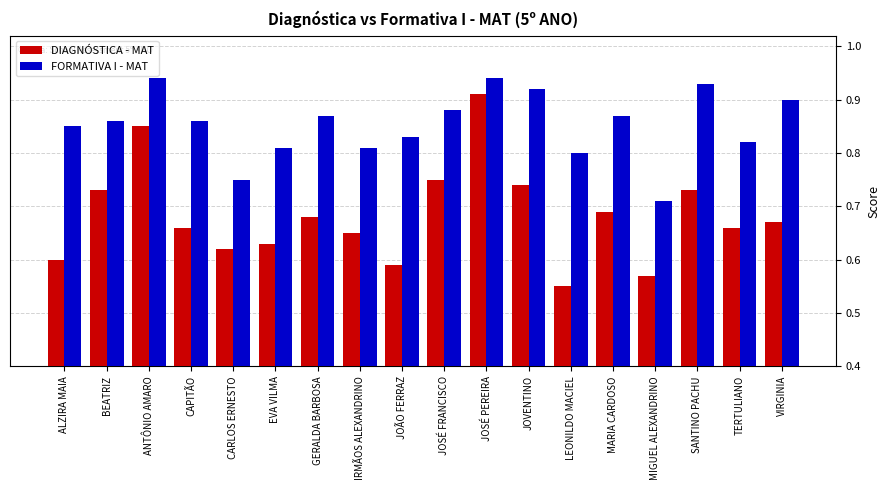

What is the label of the 14th bar from the right?

CARLOS ERNESTO